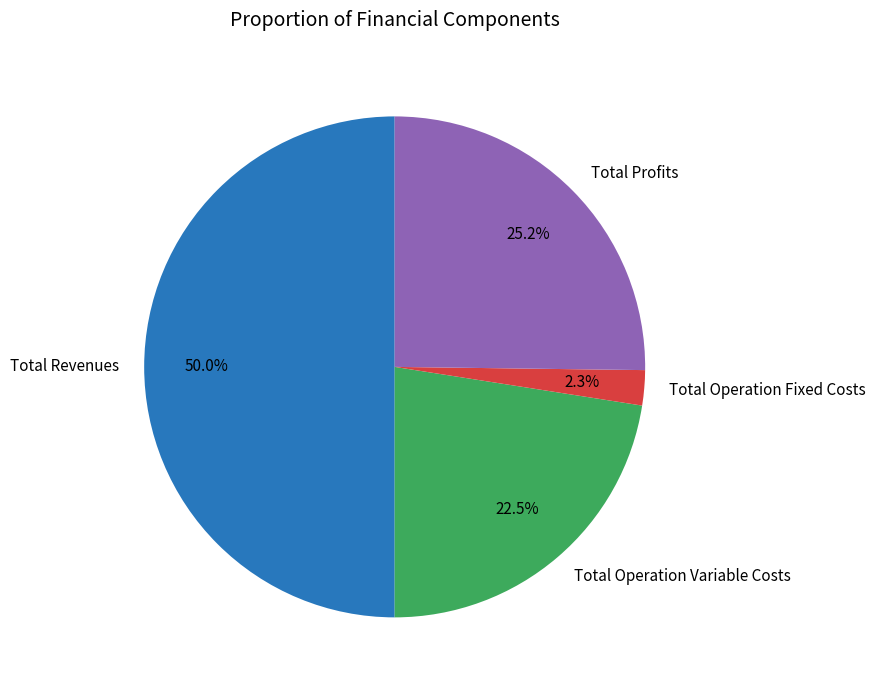

Rank the categories by value from lowest to highest.

Total Operation Fixed Costs, Total Operation Variable Costs, Total Profits, Total Revenues